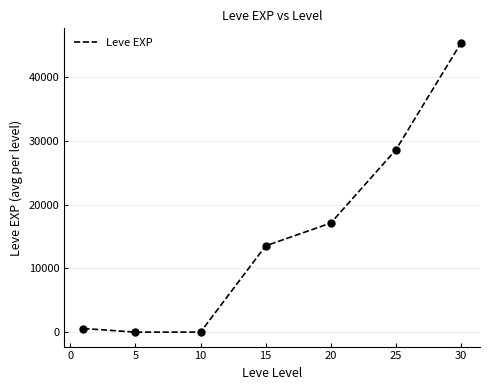

How many interior local valleys (lower than both neighbors) does the data have?

1